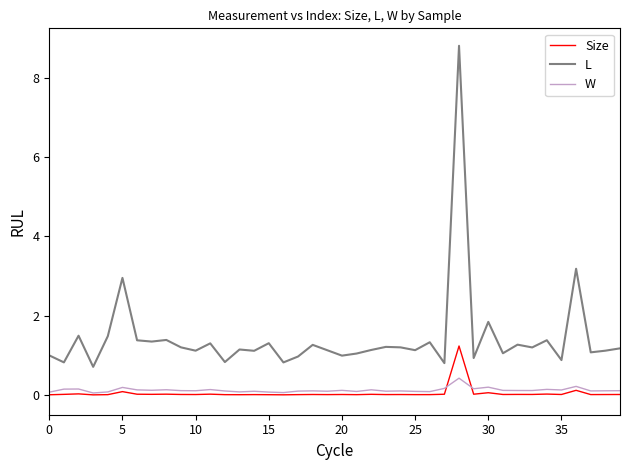

What is the greatest value displayed?

8.8